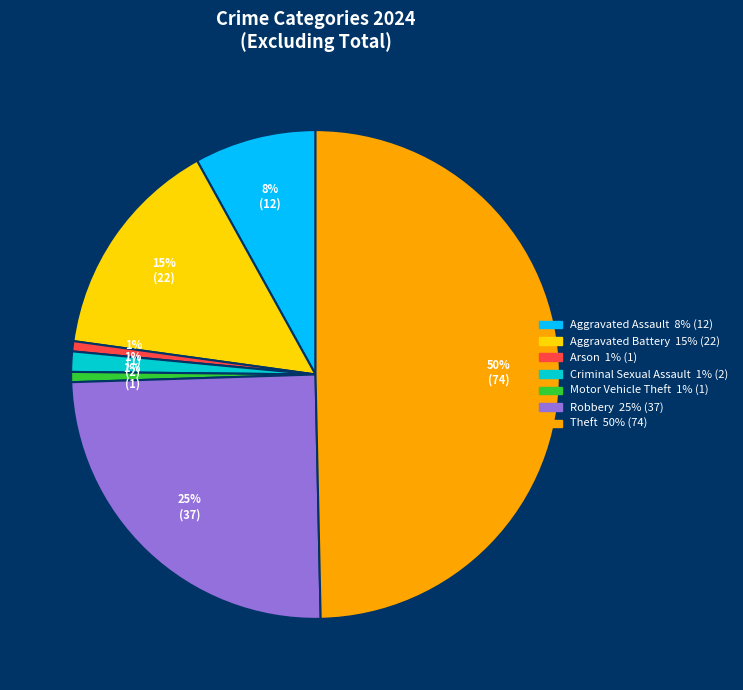

How many segments does this pie chart have?

7